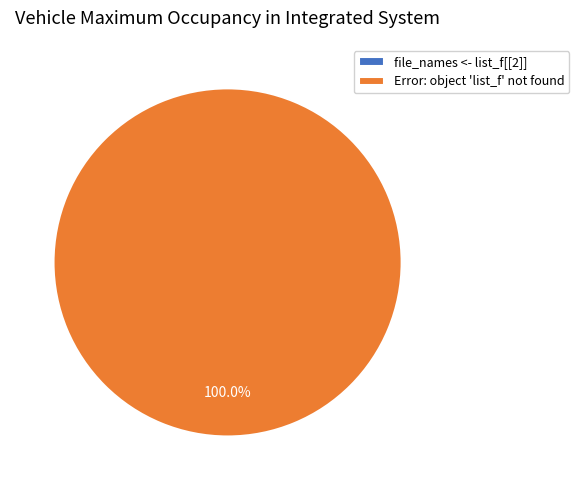

How much of the chart is everything except file_names <- list_f[[2]]?

100.0%